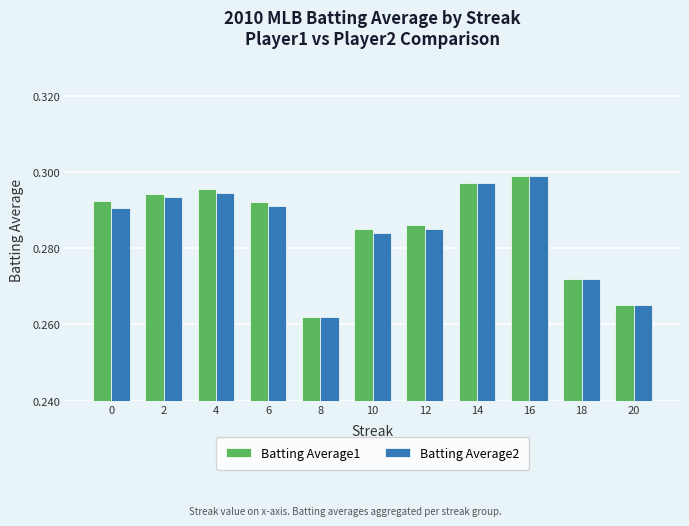

What is the total value across all series at 20?

0.5